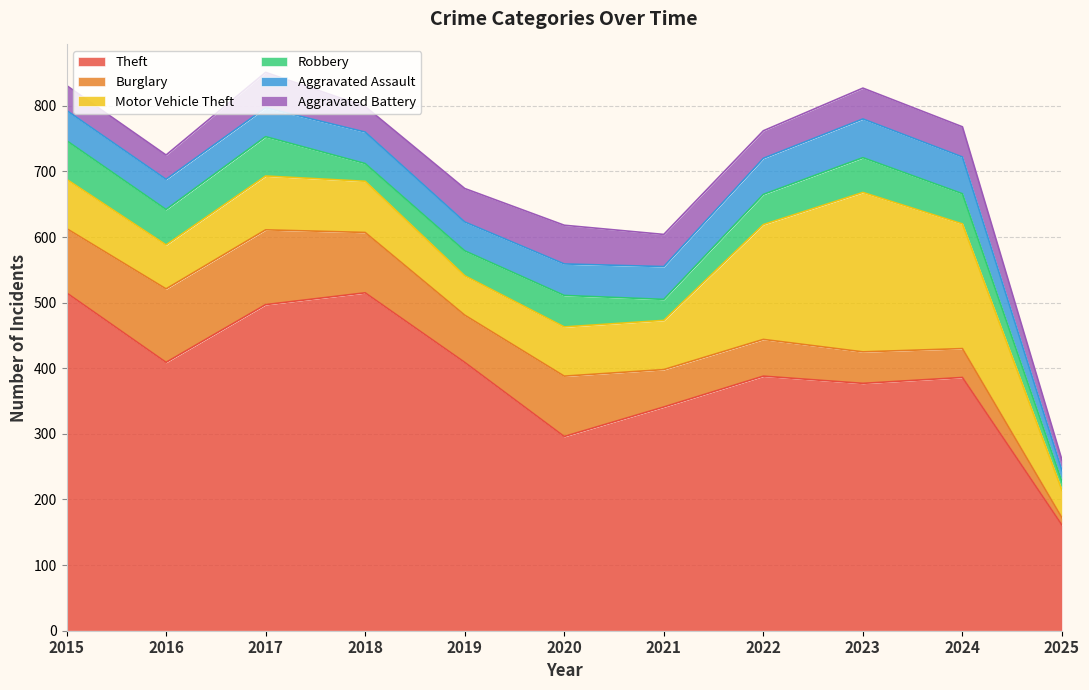

Rank the categories by Motor Vehicle Theft value from highest to lowest.

2023, 2024, 2022, 2017, 2018, 2015, 2020, 2021, 2016, 2019, 2025